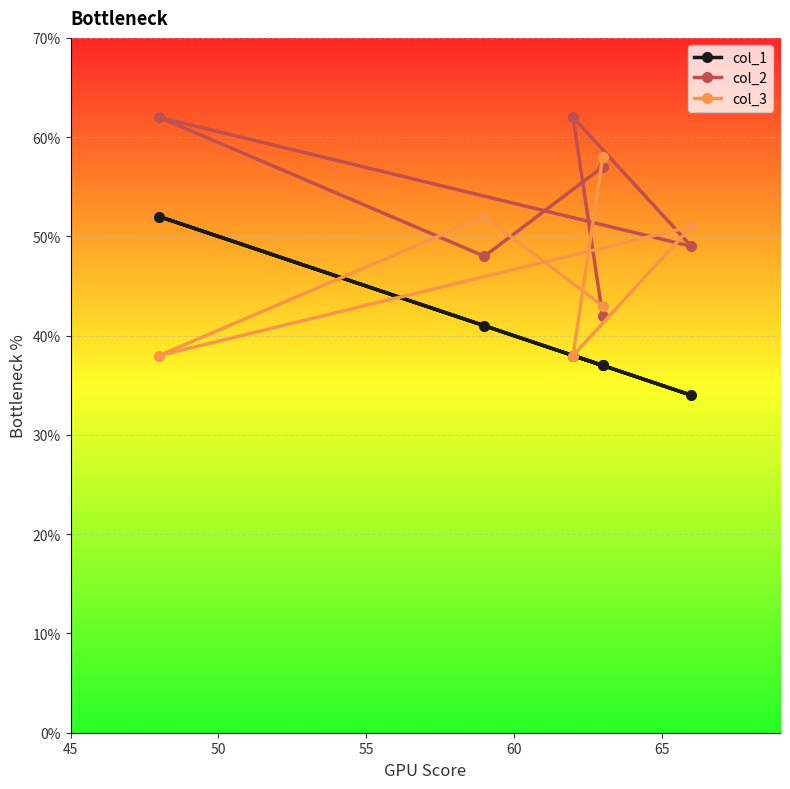

What is the maximum value for col_3?

58